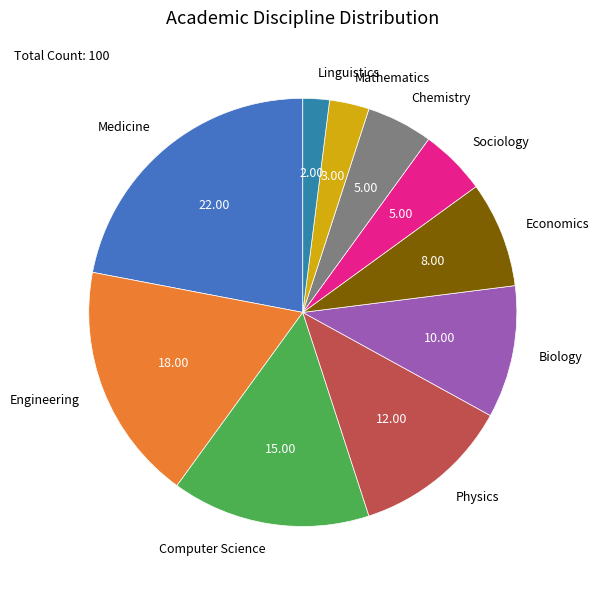

Which slice is the smallest?

Linguistics